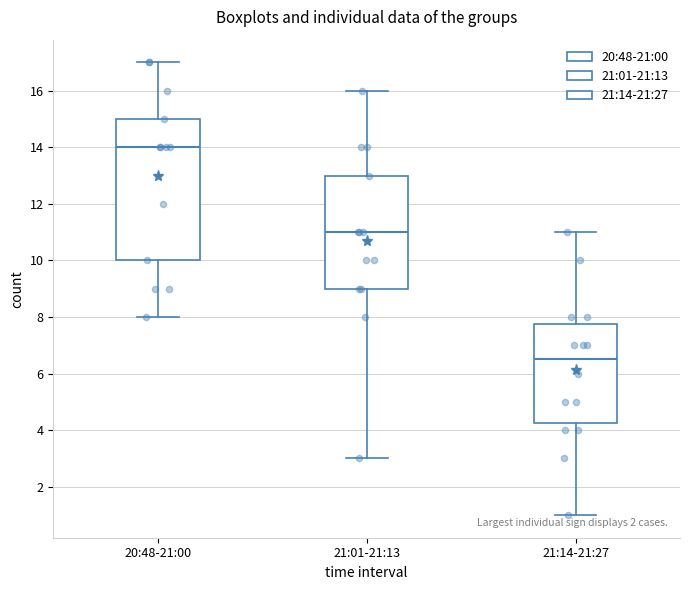

Reading left to right, transcribe this box plot: for each box, give where its median line is, the range the box spans, and where its two whiskers end, as read against the y-axis. The values are not printed on the chart, so give them approximately, as read against the axis.

20:48-21:00: median 14.0, box 10.0 to 15.0, whiskers 8.0 to 17.0
21:01-21:13: median 11.0, box 9.0 to 13.0, whiskers 3.0 to 16.0
21:14-21:27: median 6.6, box 4.2 to 7.8, whiskers 1.0 to 11.0